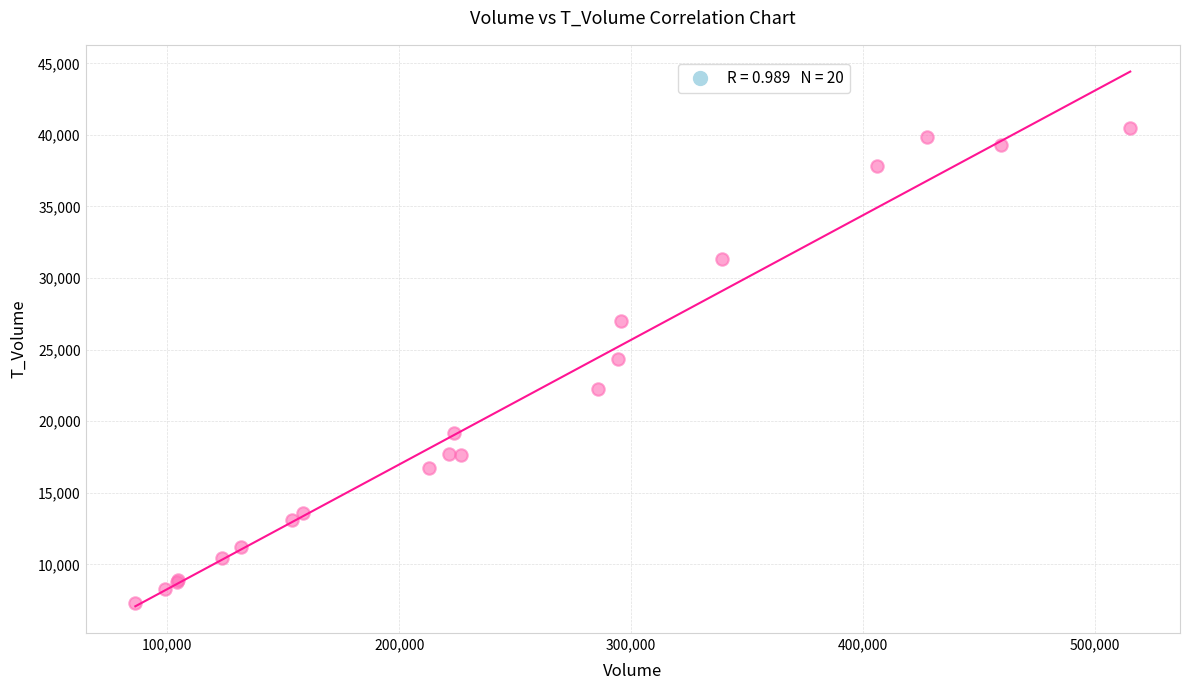

What Y value in the scatter plot is closest to 23891?

24355